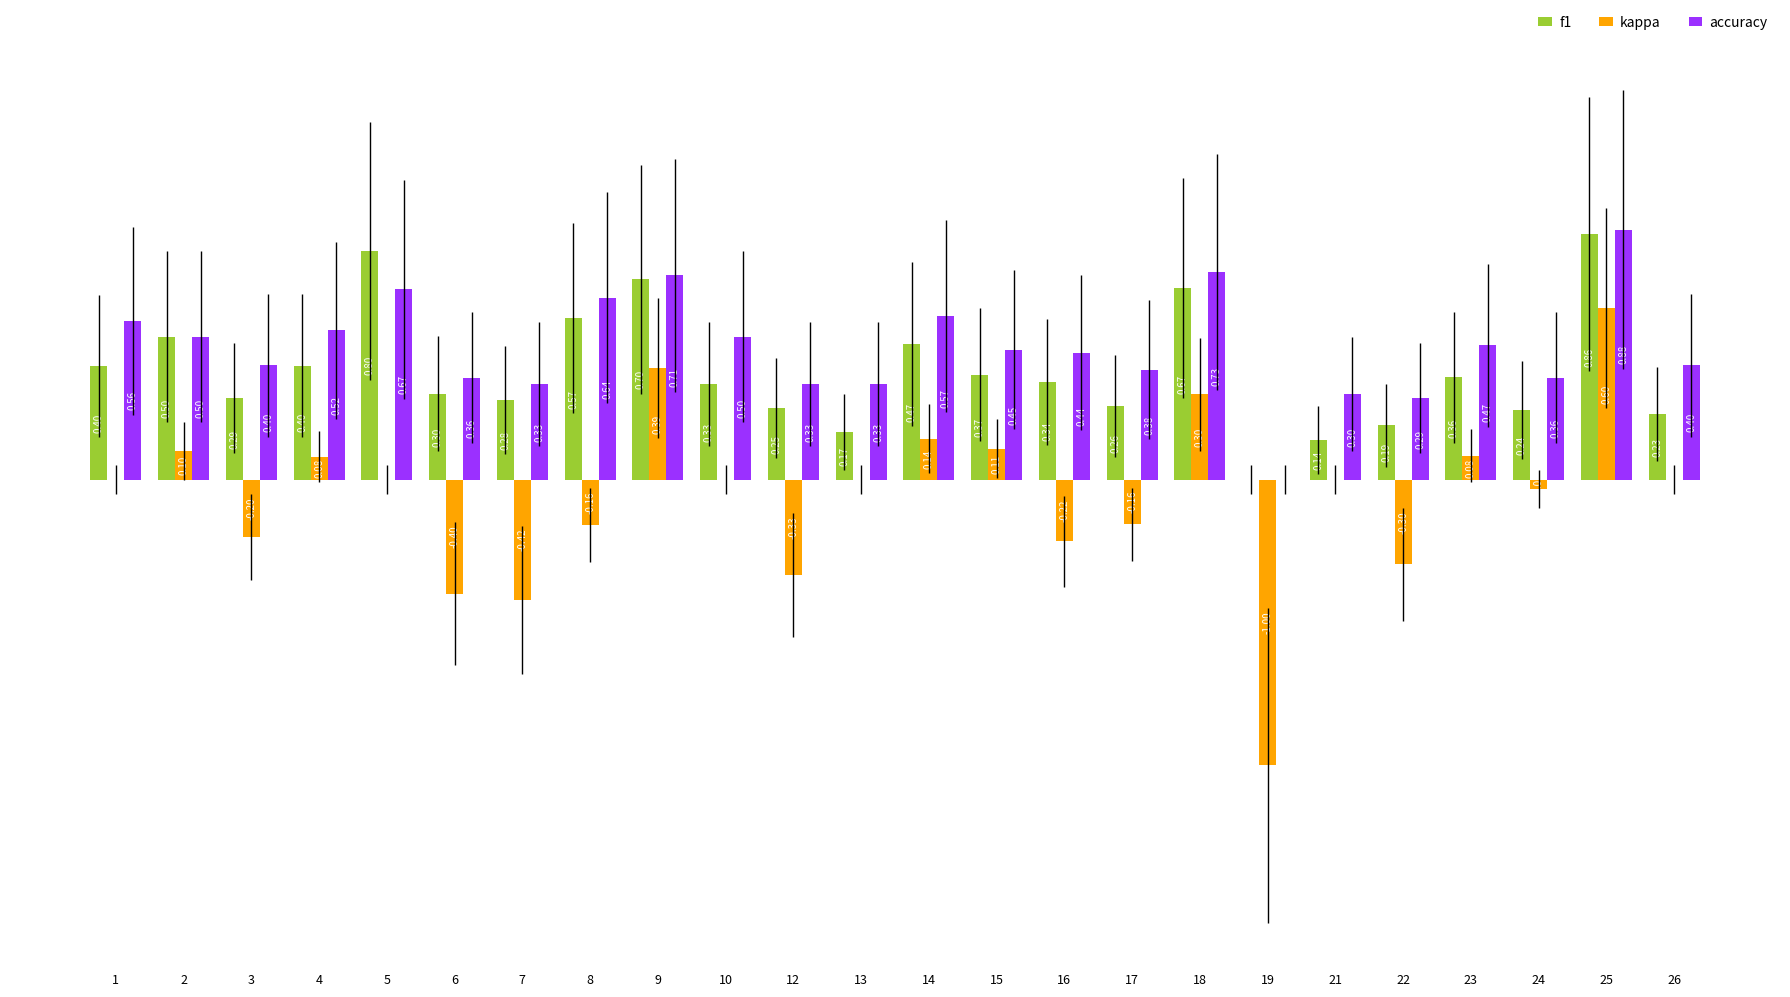

What is the sum of all accuracy values?

11.1